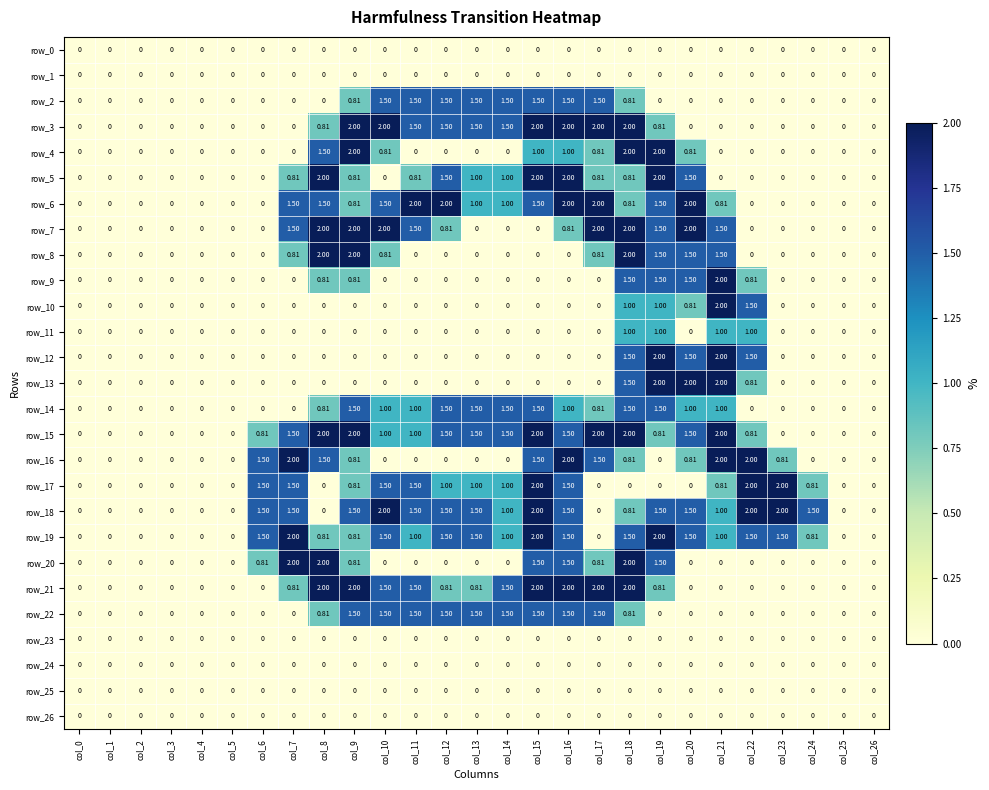

Is the value of row_24 at col_13 greater than the value of row_6 at col_10?

No